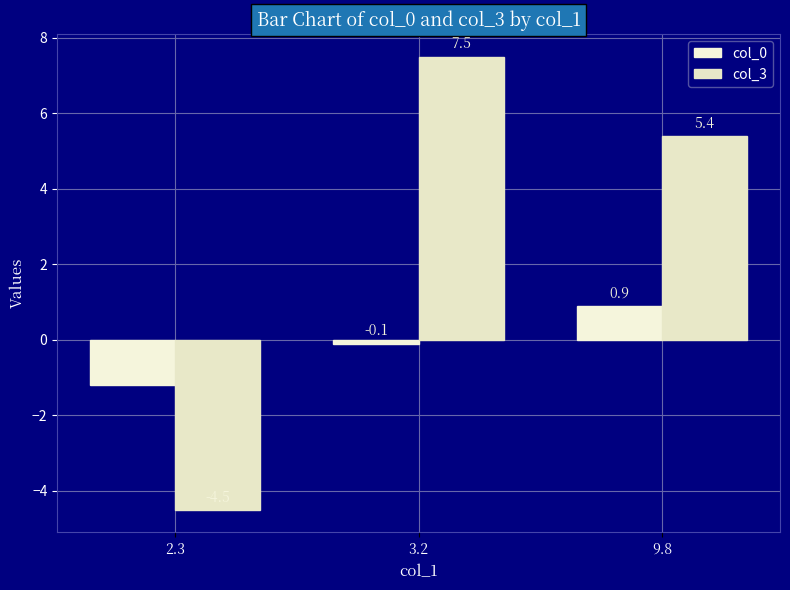

Reading left to right, extract all data points from this chart.

col_0: 2.3=-1.2	3.2=-0.1	9.8=0.9
col_3: 2.3=-4.5	3.2=7.5	9.8=5.4